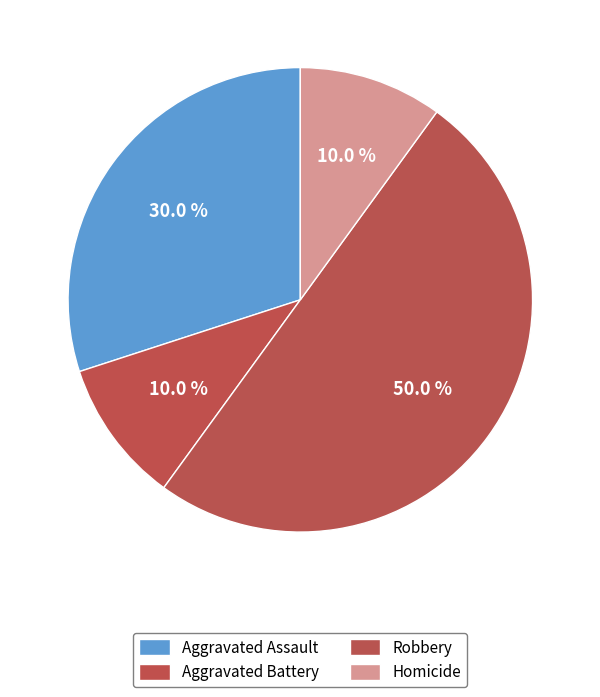

What percentage is NOT represented by Aggravated Assault?

70.0%